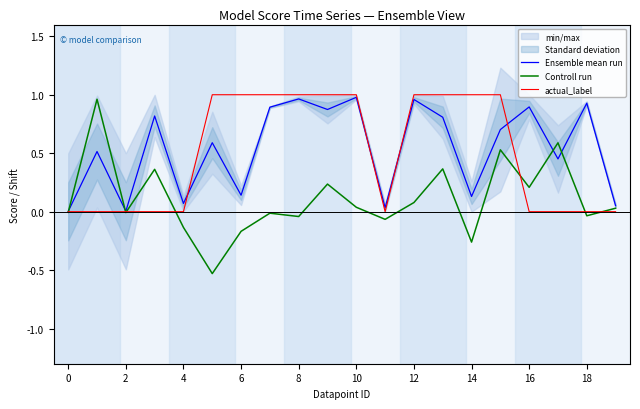

What is the label of the 2nd point from the right?

18